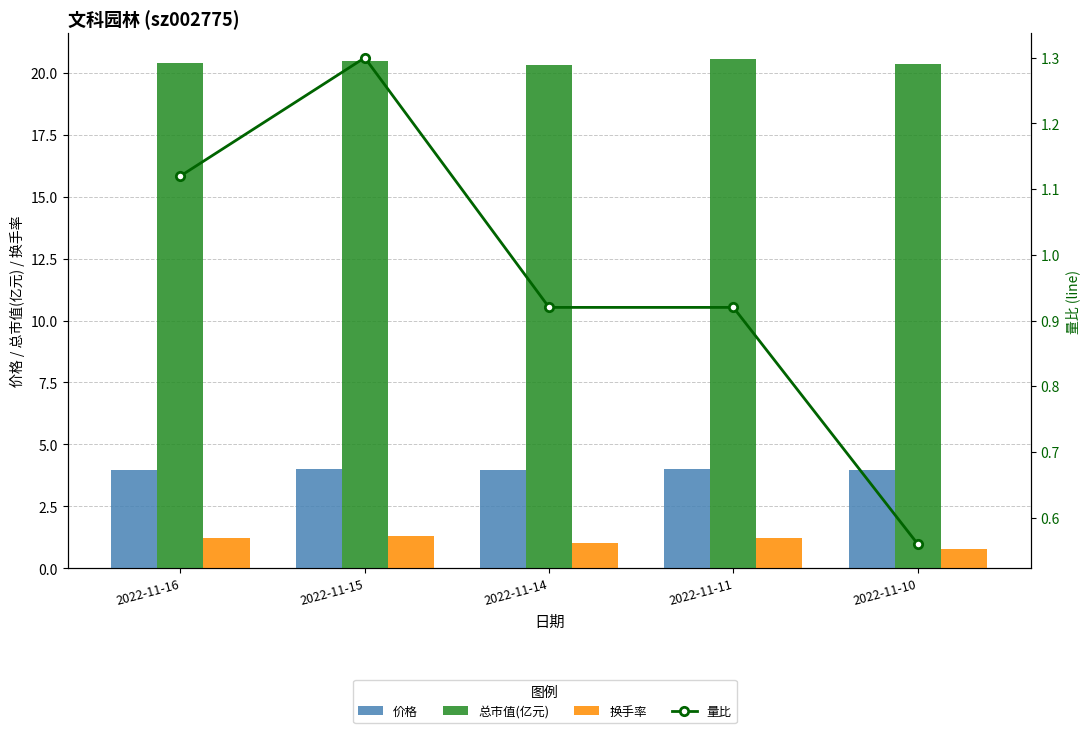

At which label does 换手率 reach its minimum?

2022-11-10